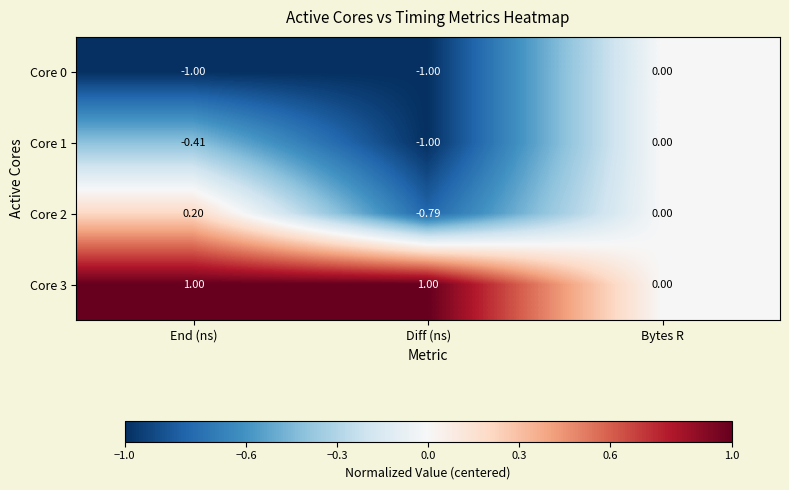

Is the value of Core 3 at End (ns) greater than the value of Core 2 at Bytes R?

Yes